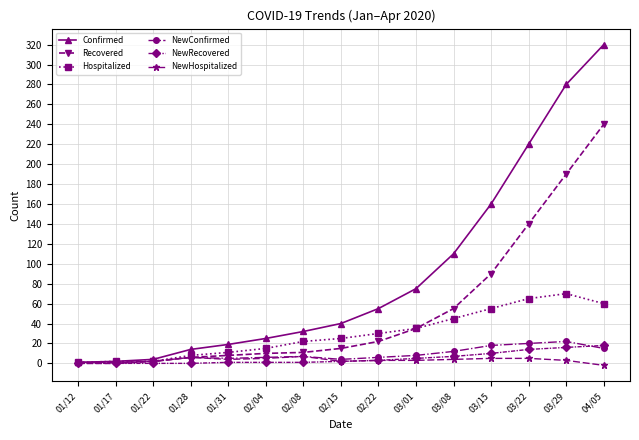

What are all the series names shown in the legend?

Confirmed, Recovered, Hospitalized, NewConfirmed, NewRecovered, NewHospitalized